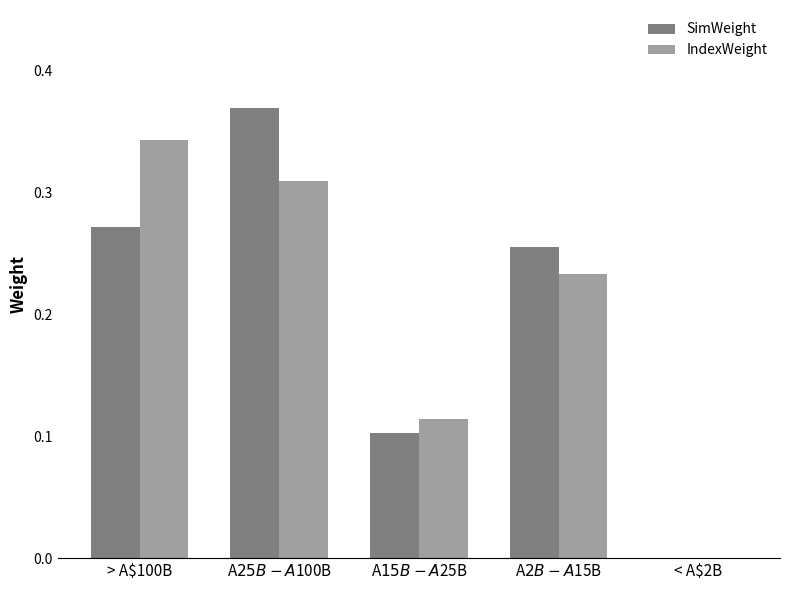

Which series has the widest spread of values?

SimWeight